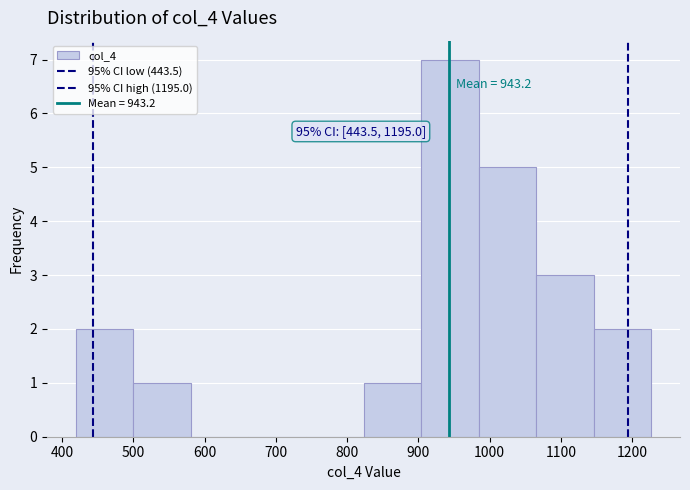

Which range on the x-axis has the tallest bar?

900 to 980